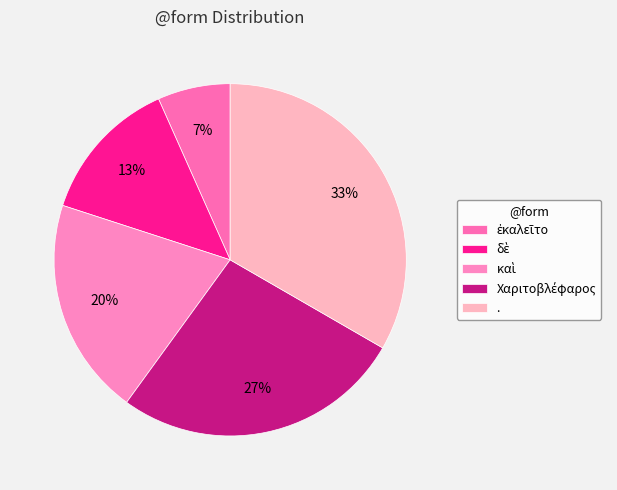

Count the number of slices in the pie.

5